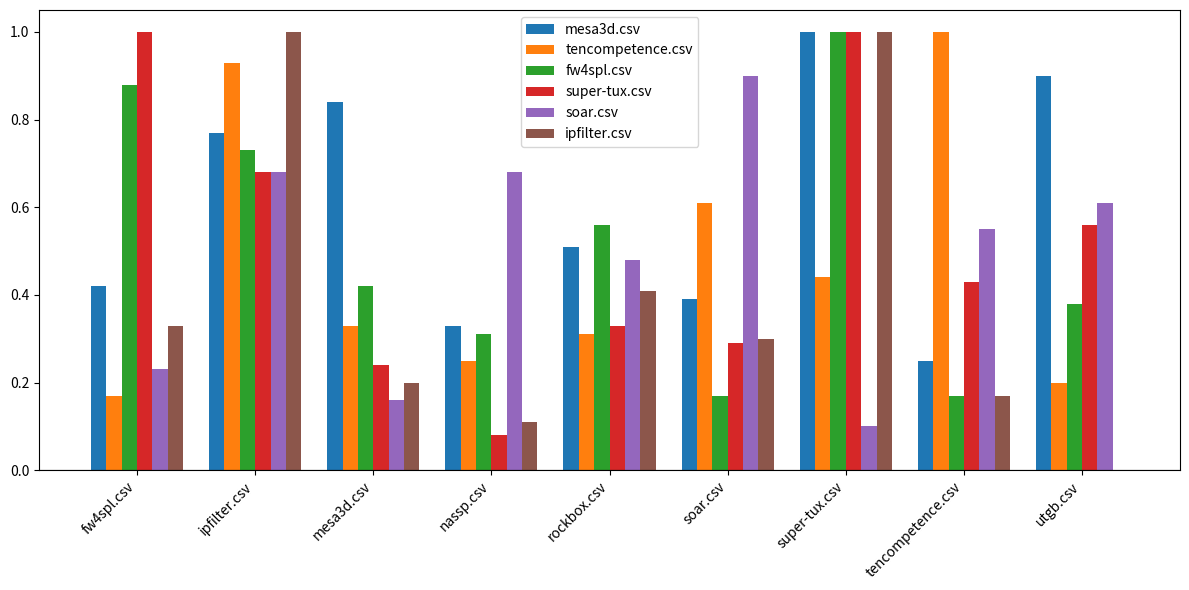

Which series changed the most between fw4spl.csv and nassp.csv?

super-tux.csv